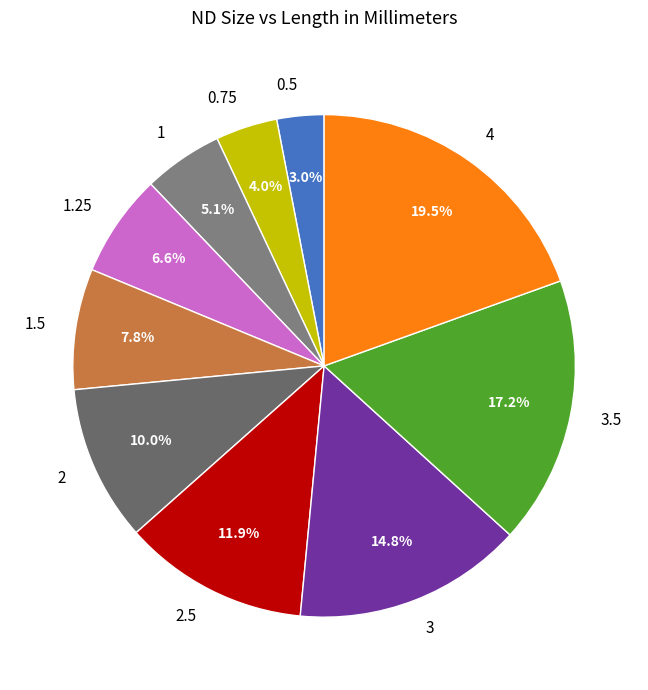

Which slice is the smallest?

0.5